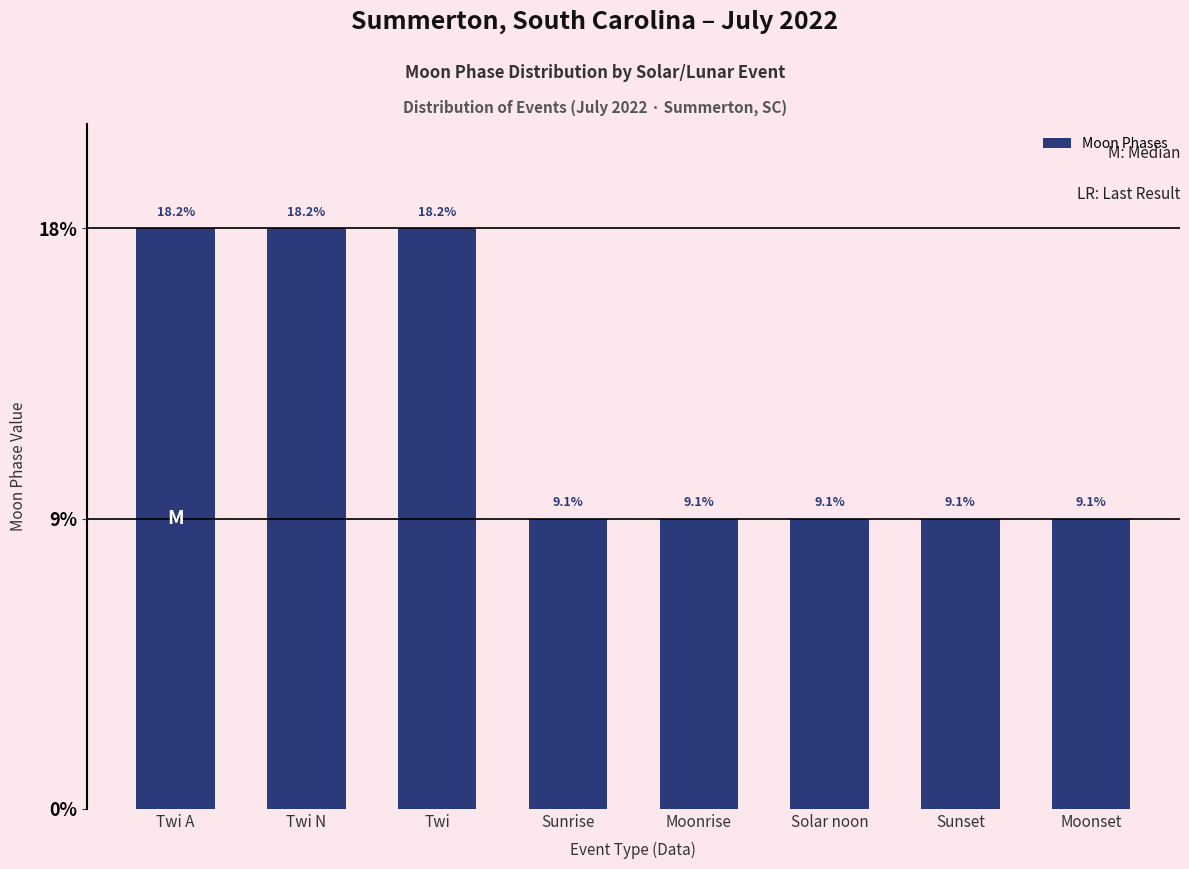

What value does the data have at Sunrise?

9.1